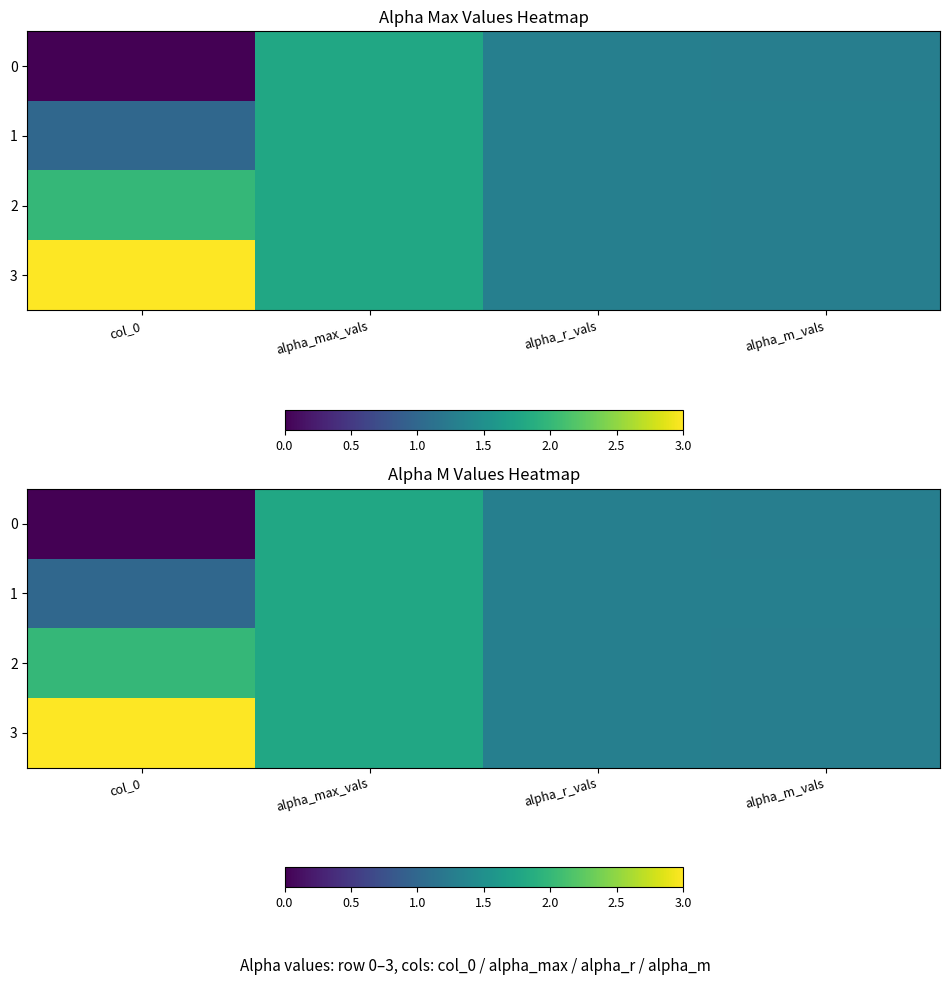

At which label does 0 first exceed 1?

alpha_max_vals